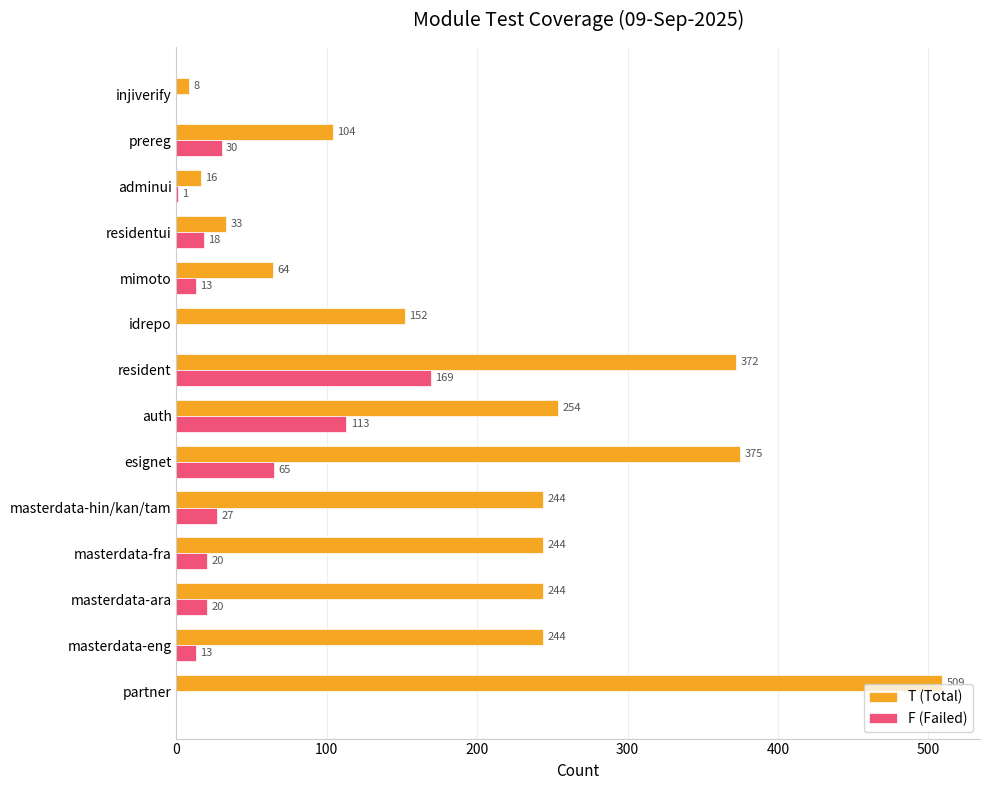

At which label is T (Total) closest to 258?

auth